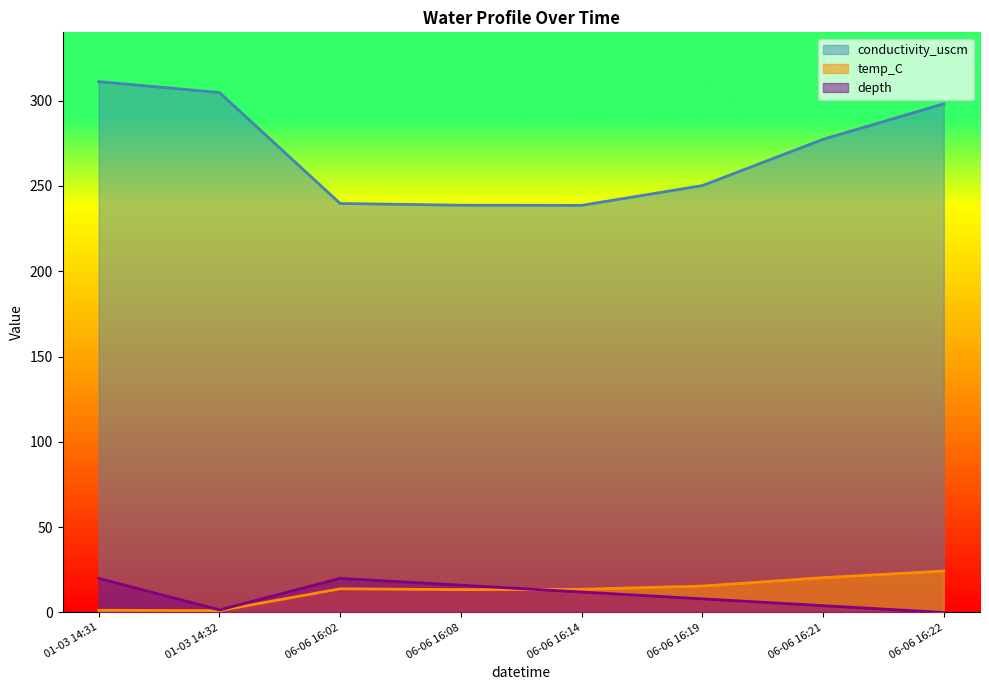

How many categories are shown in the chart?

8